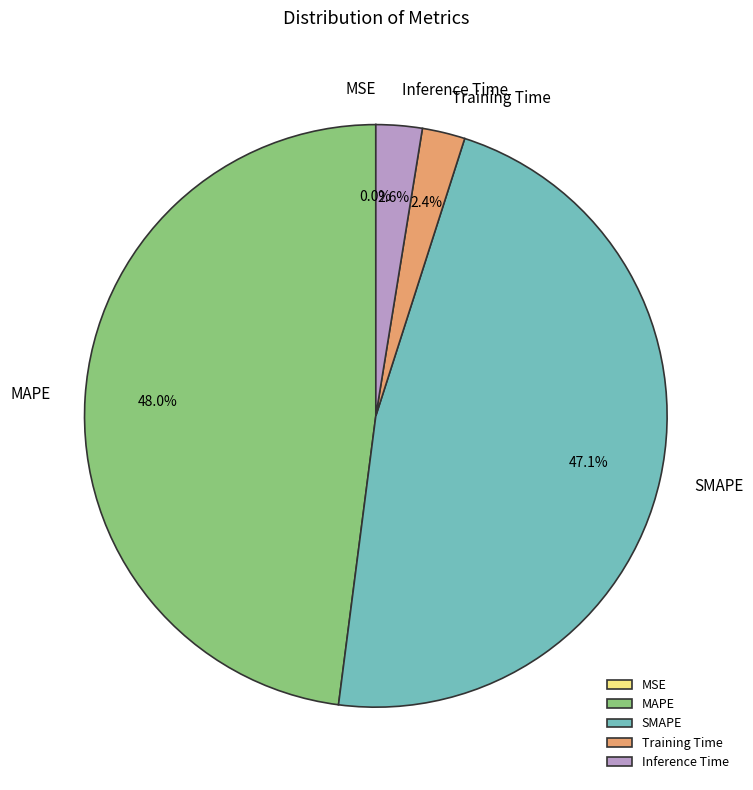

Between Training Time and MAPE, which is larger?

MAPE